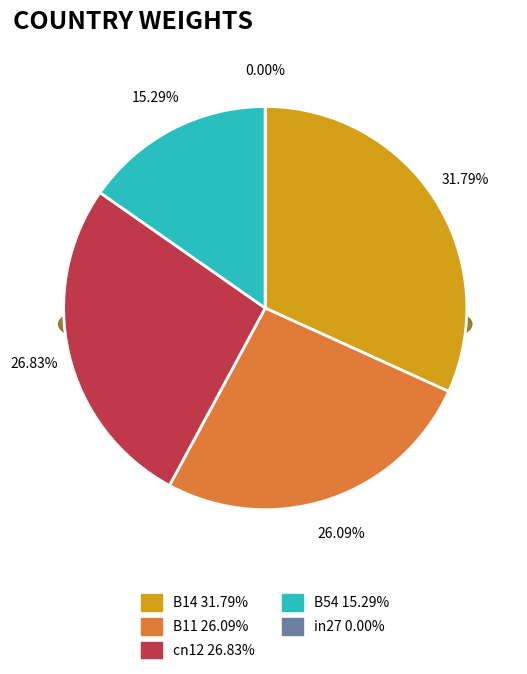

What is the smallest slice in the pie chart?

in27